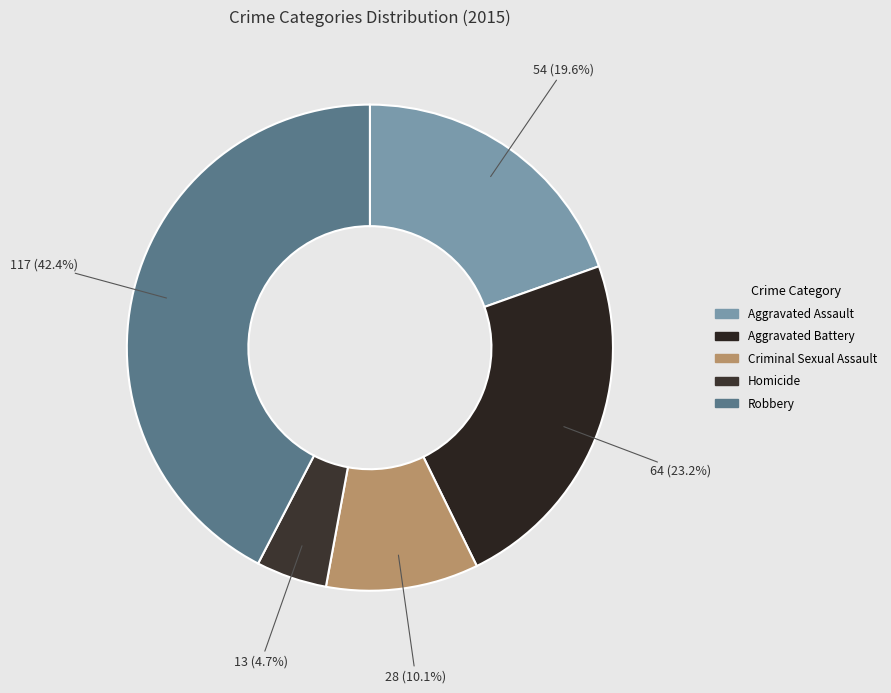

Between Aggravated Battery and Aggravated Assault, which is larger?

Aggravated Battery